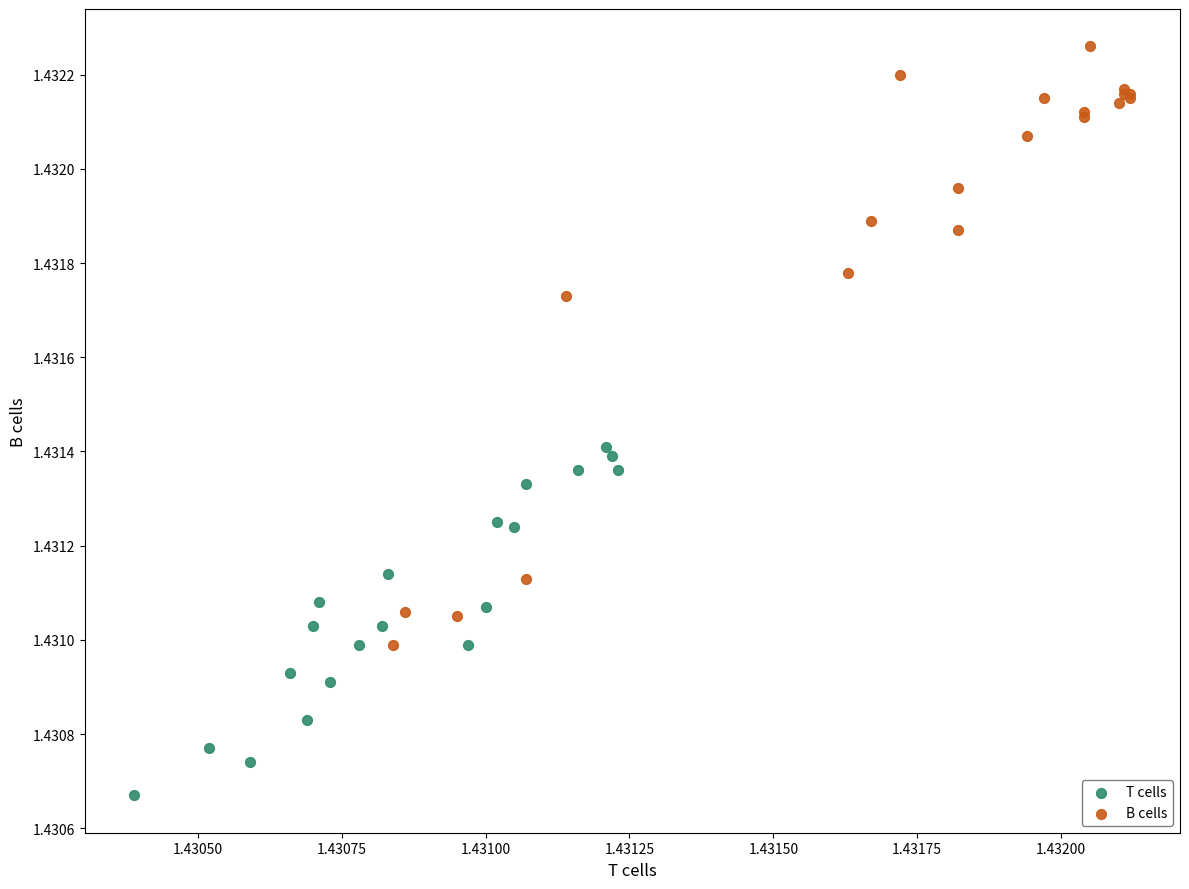

Which series has the widest spread of Y values?

B cells